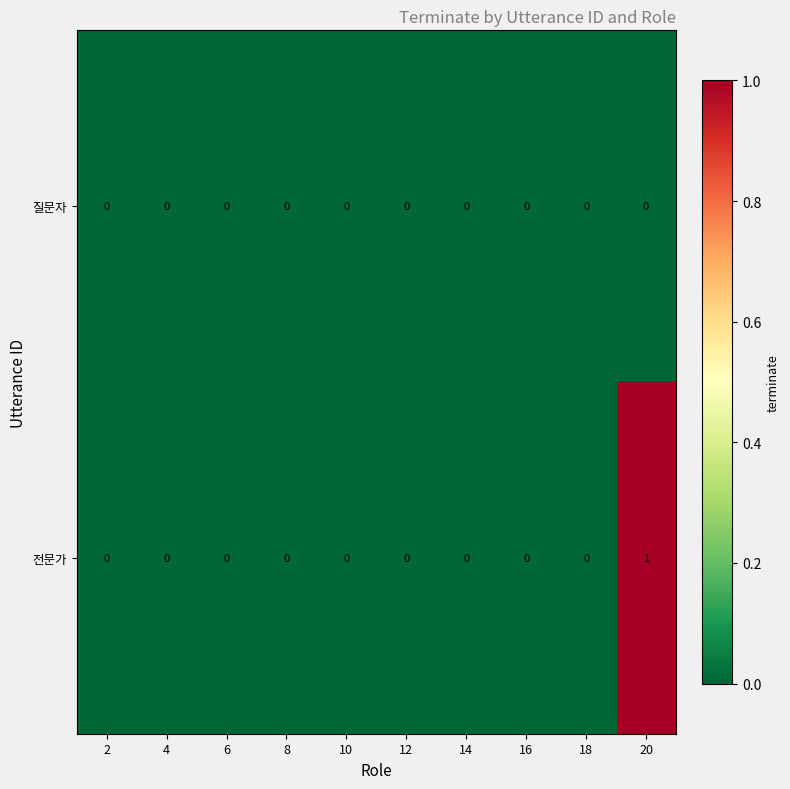

How many categories are shown in the chart?

10